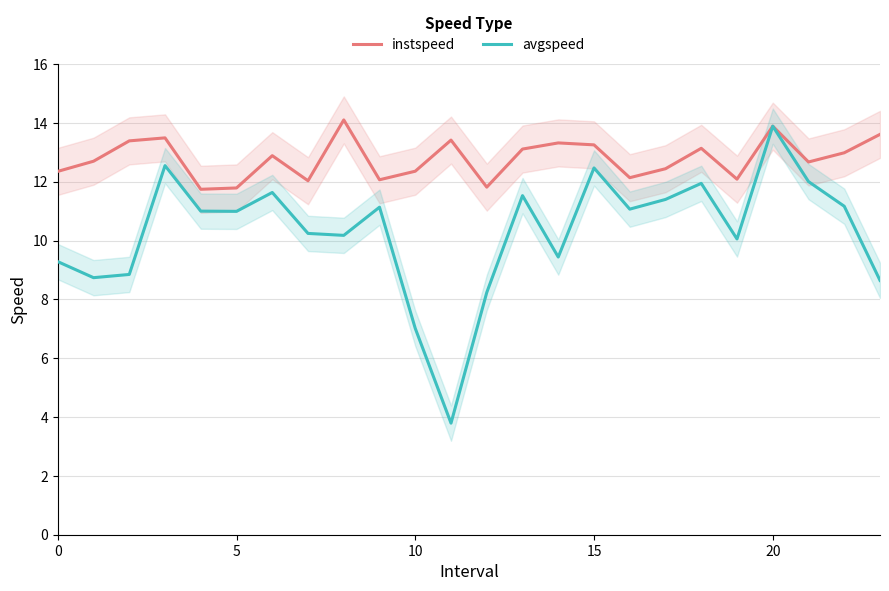

What is the total value across all series at 21?

24.7